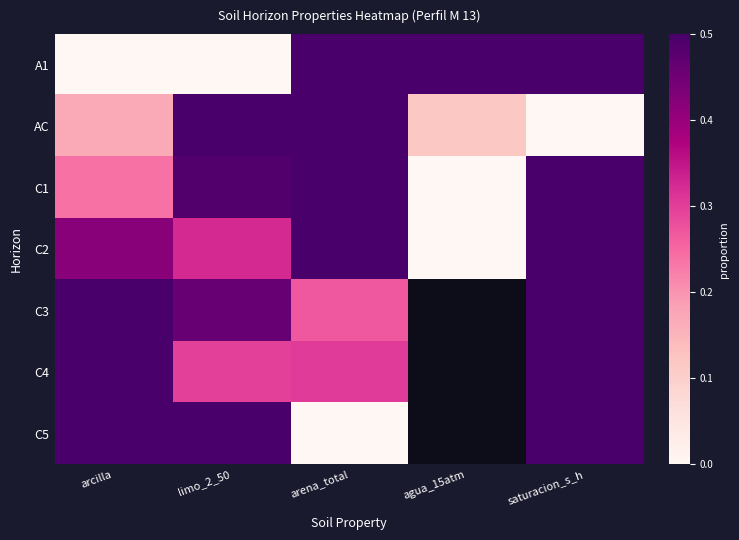

True or false: A1 has a value of 0.0 at limo_2_50.

True